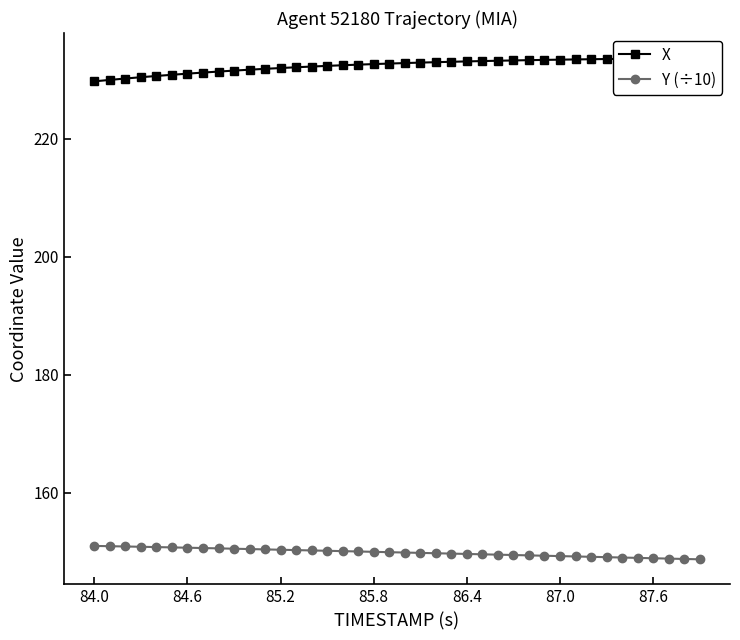

True or false: Y (÷10) and X intersect in this chart.

False